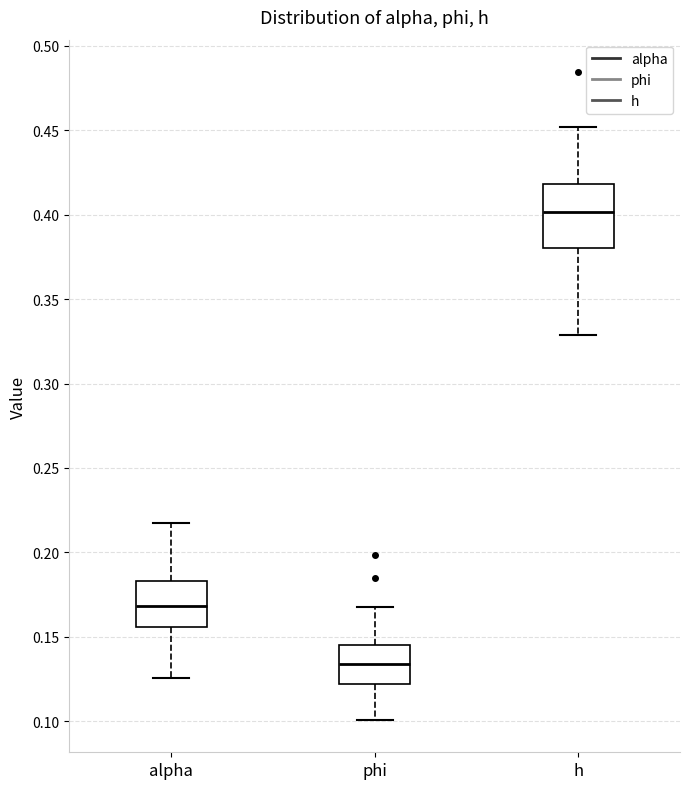

Which box's median line is the lowest?

phi